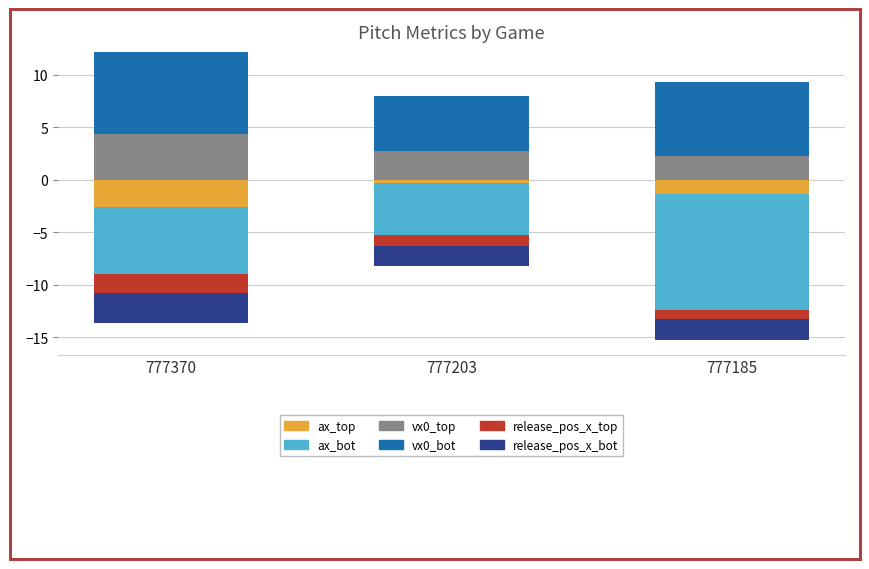

What is the difference between the maximum and second lowest values in the vx0_bot series?

0.8